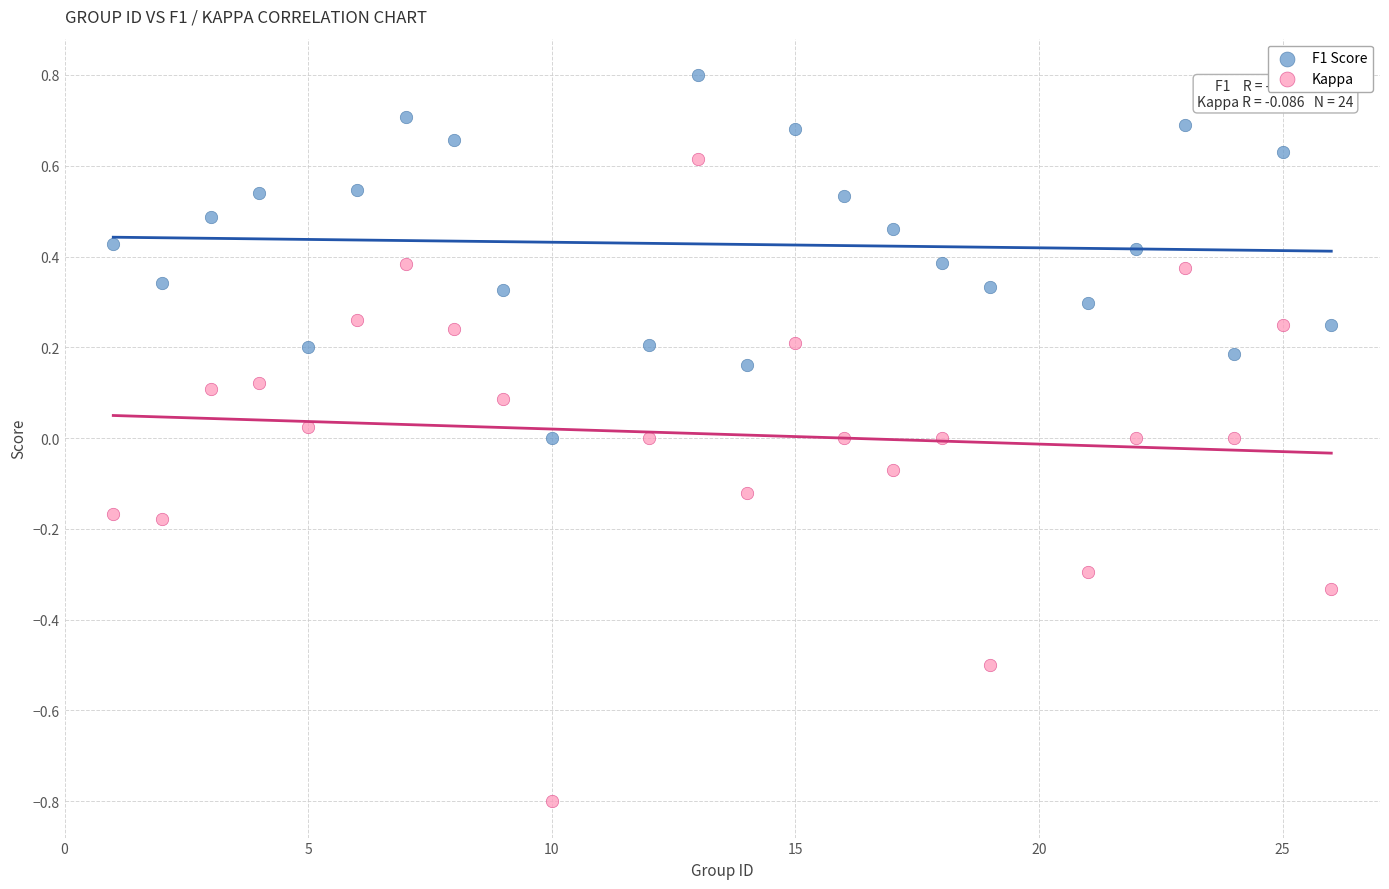

Which series has the largest Y range (max minus min)?

Kappa